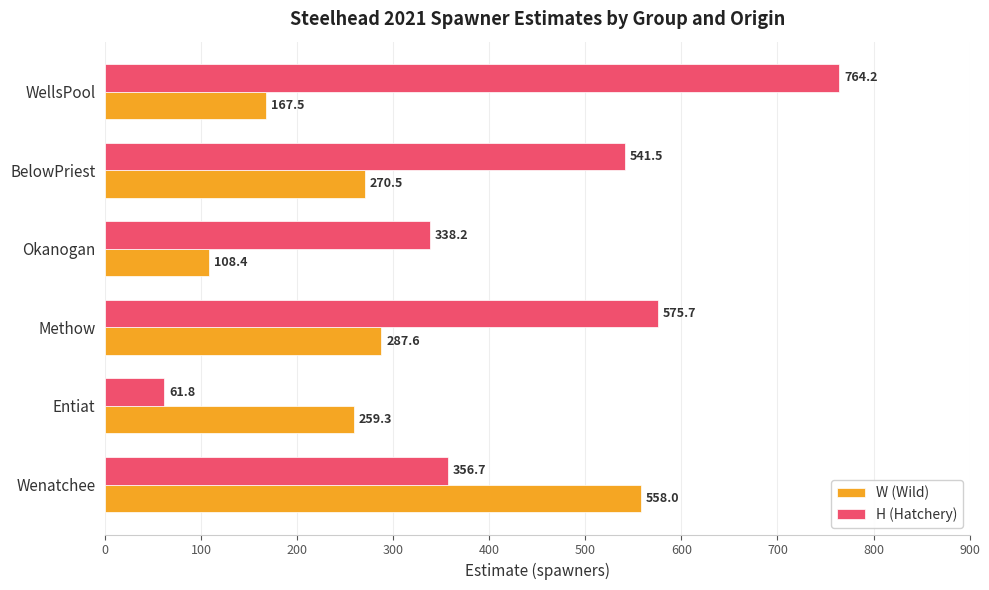

Where is W (Wild) nearest to the value 333?

Methow